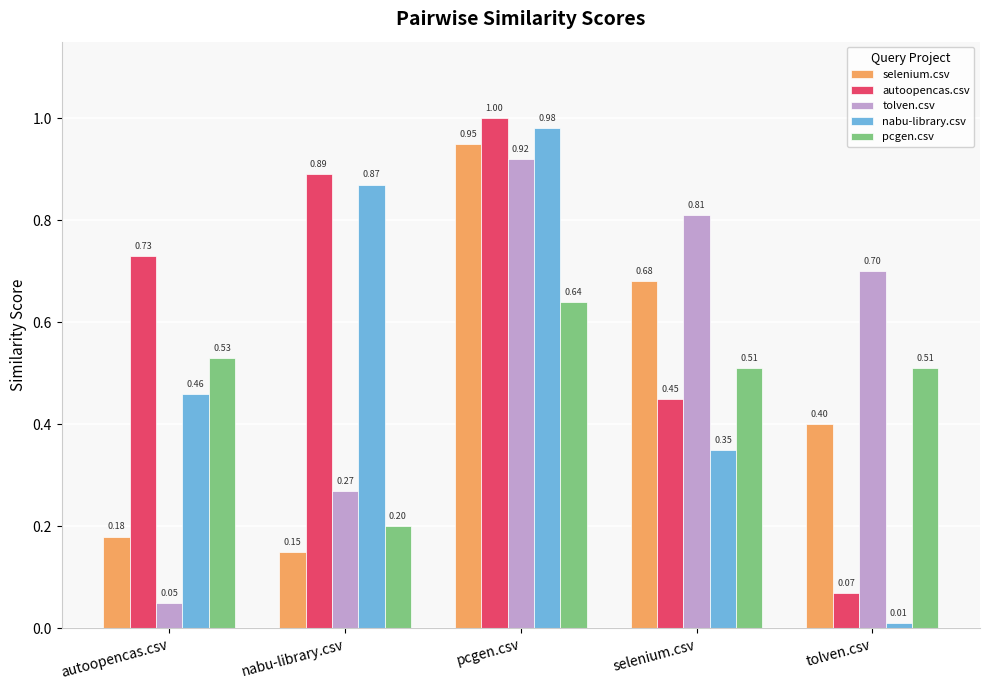

How many groups of bars are there?

5